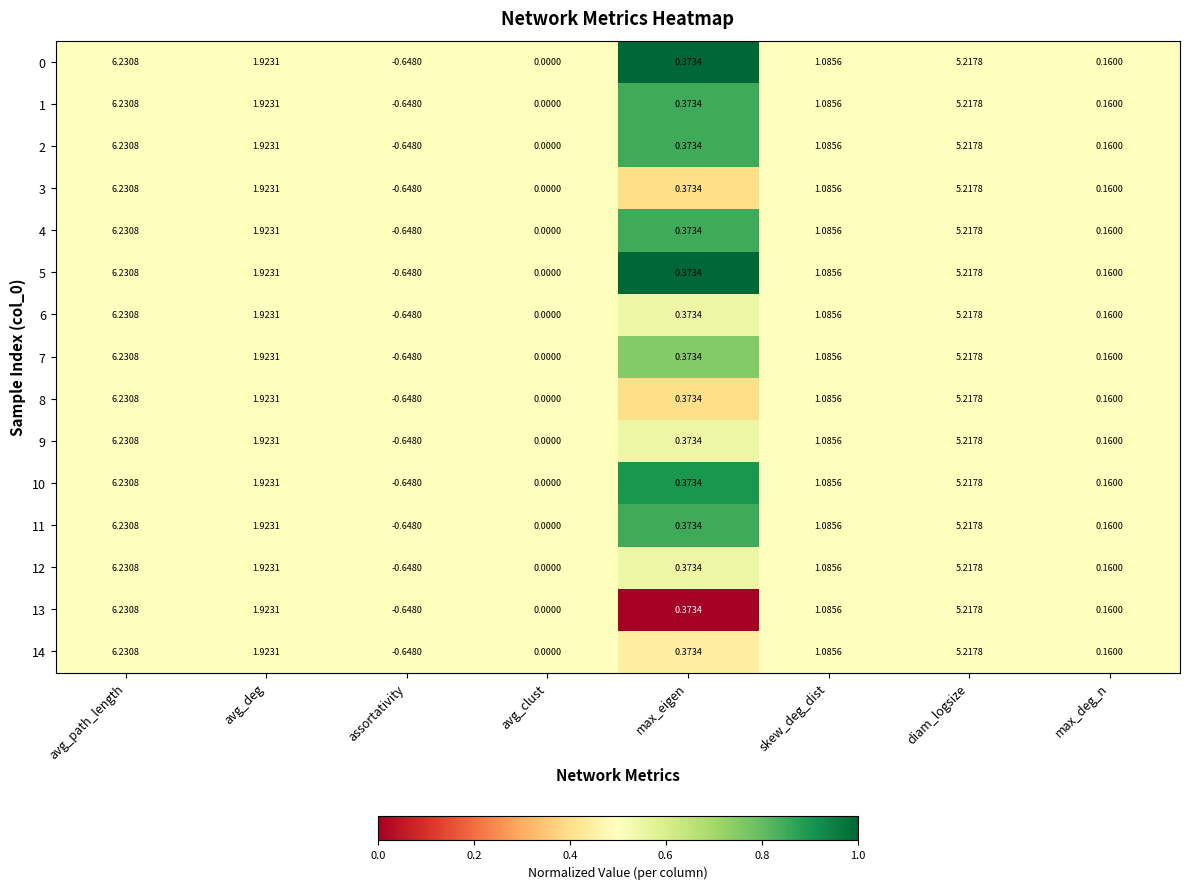

Which category has the lowest value in the 4 series?

assortativity